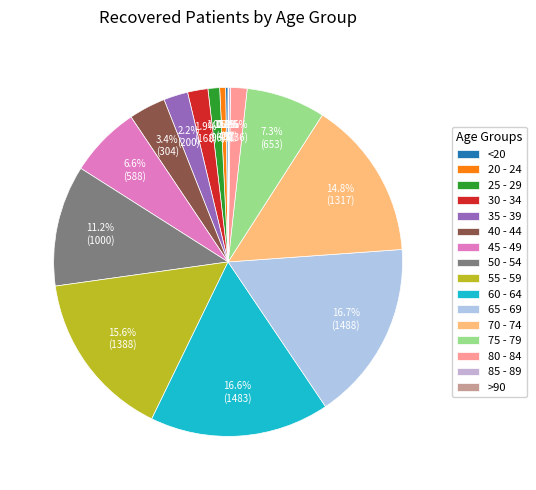

Is there any slice that represents more than half of the pie?

No